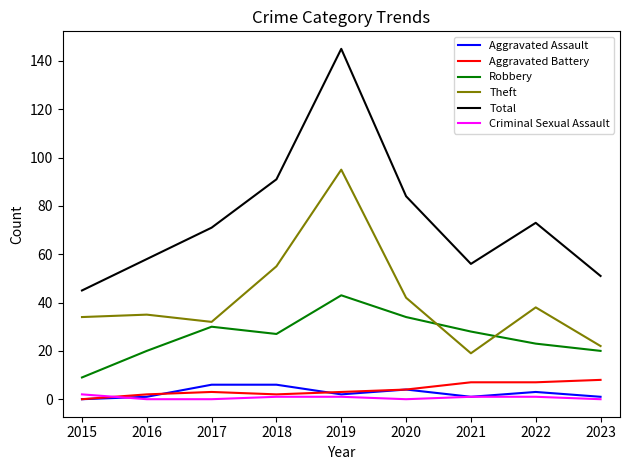

What is the maximum value for Robbery?

43